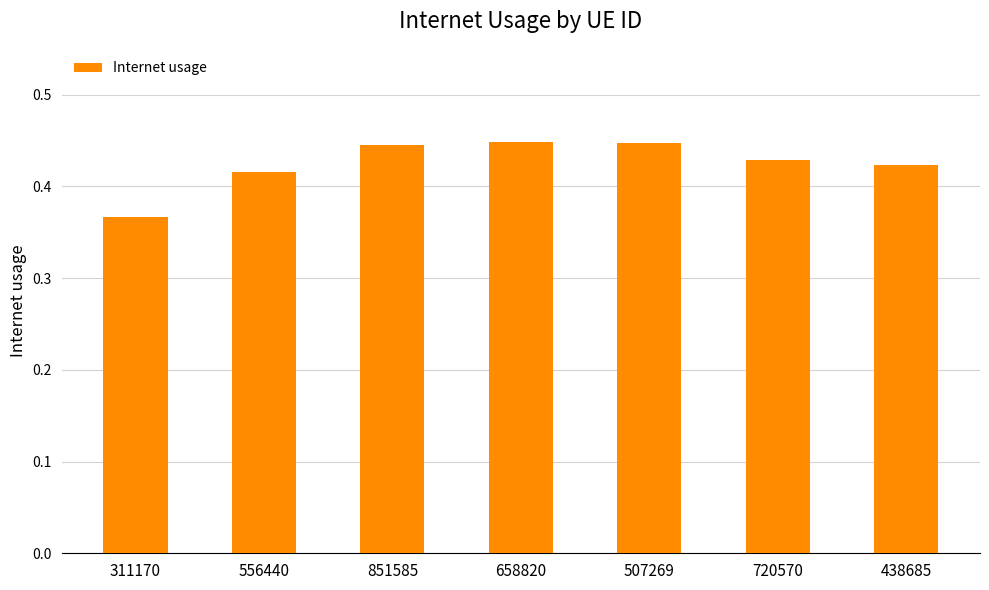

What is the label of the 7th bar from the left?

438685